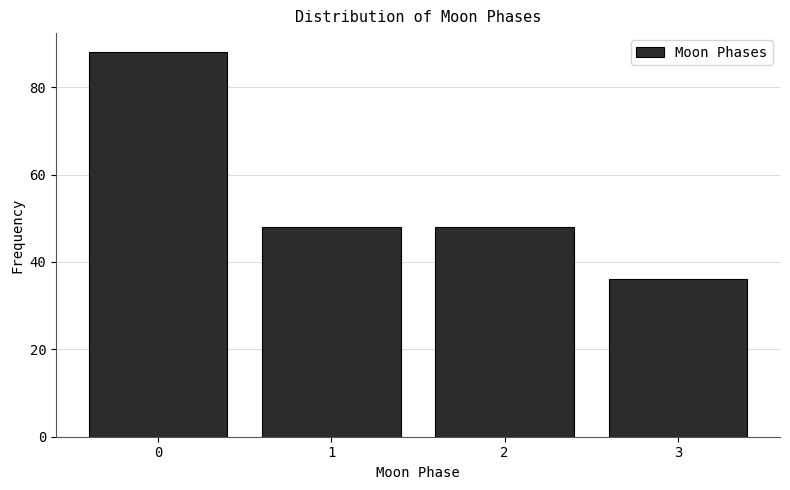

Reading left to right, transcribe all the data shown in this chart.

88	48	48	36